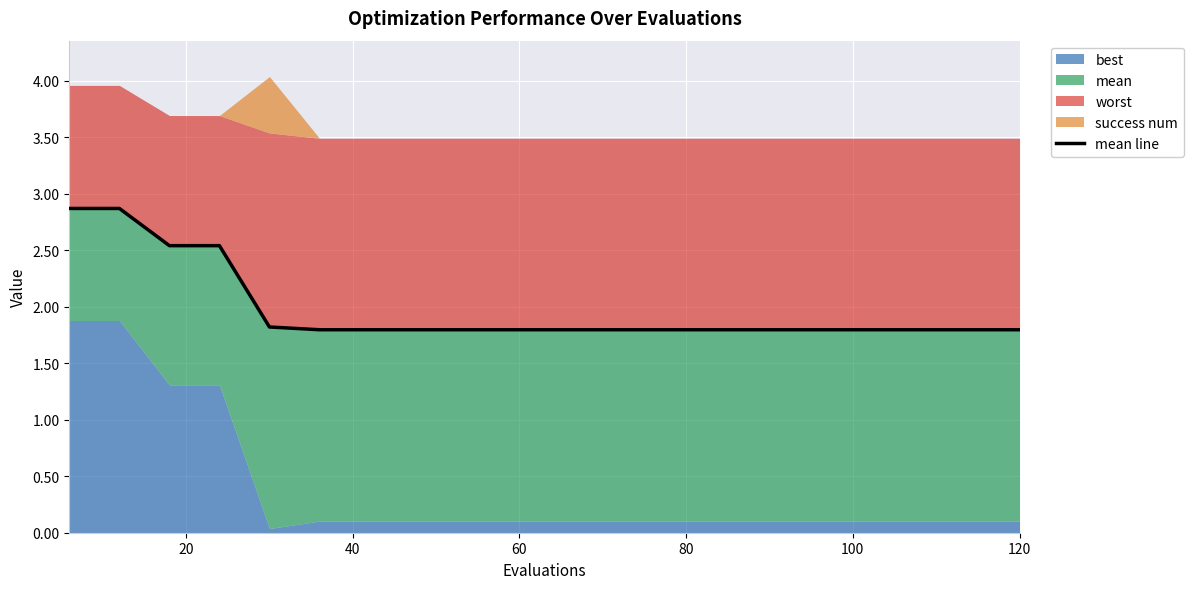

True or false: there are more than 2 points higher than both neighbors.

False